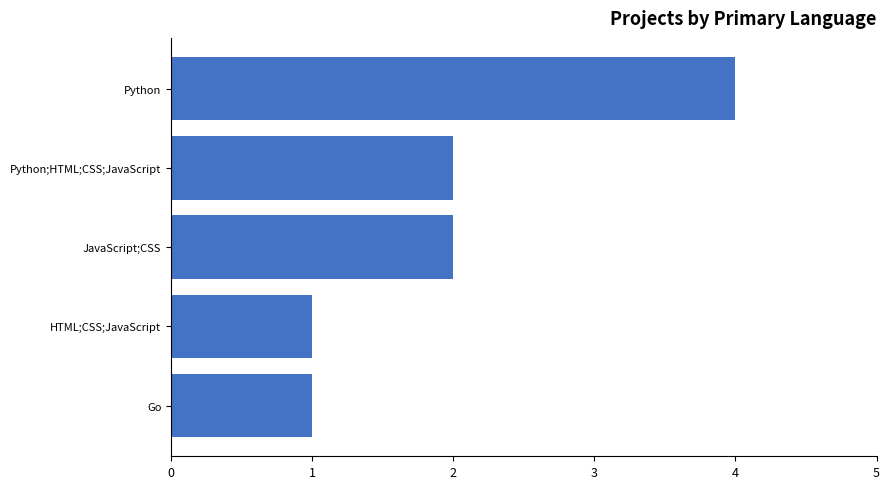

Is it true that the value at HTML;CSS;JavaScript is 1?

True